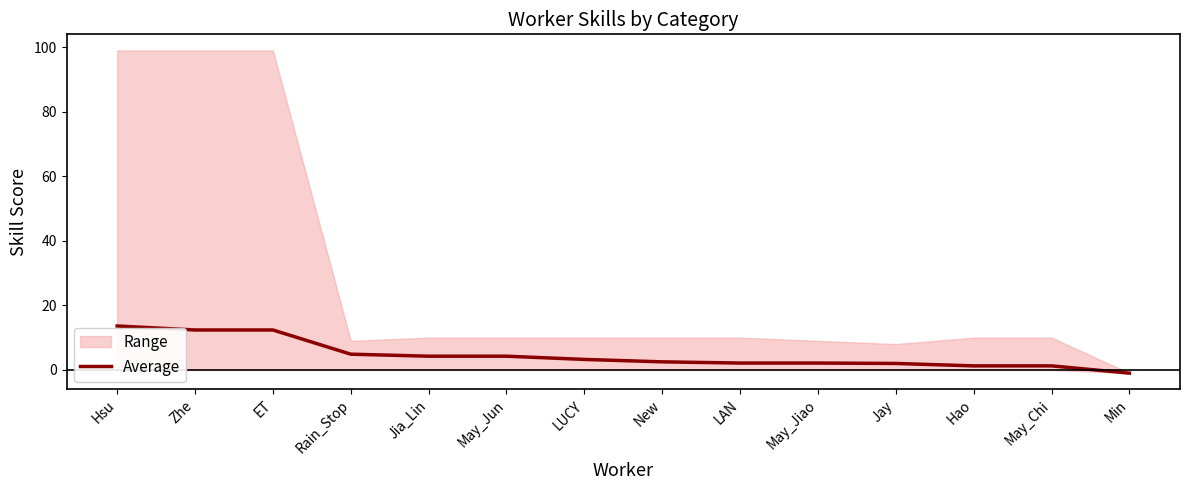

Rank the categories by value from highest to lowest.

Hsu, Zhe, ET, Rain_Stop, Jia_Lin, May_Jun, LUCY, New, LAN, May_Jiao, Jay, Hao, May_Chi, Min